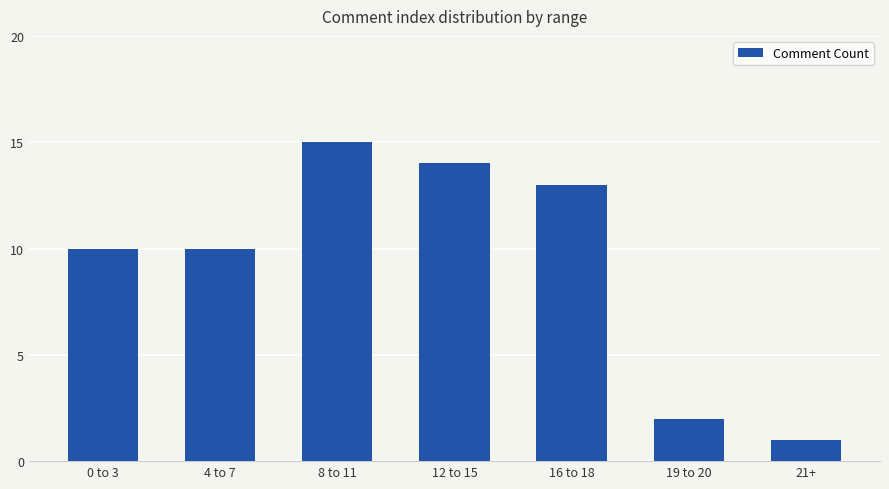

Reading left to right, transcribe all the data shown in this chart.

0 to 3=10	4 to 7=10	8 to 11=15	12 to 15=14	16 to 18=13	19 to 20=2	21+=1